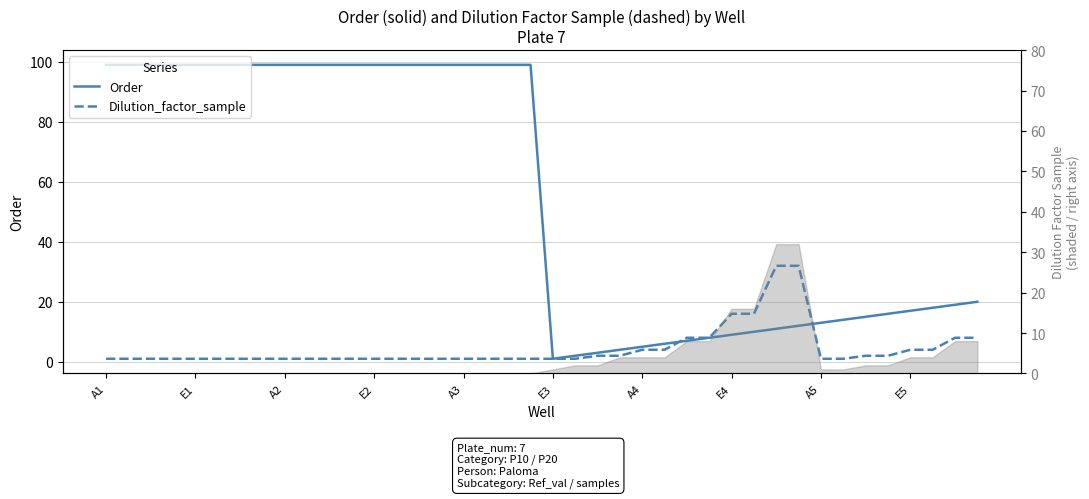

What is the difference between the maximum and minimum values in the Dilution_factor_sample series?

31